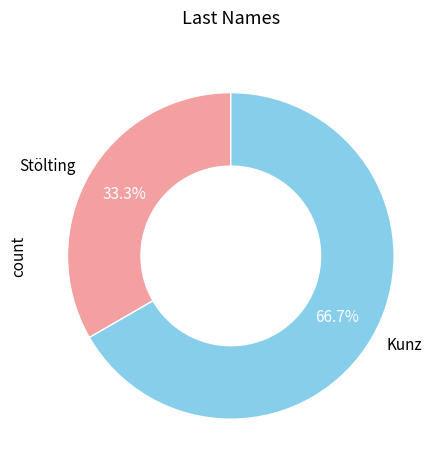

Count the number of slices in the pie.

2